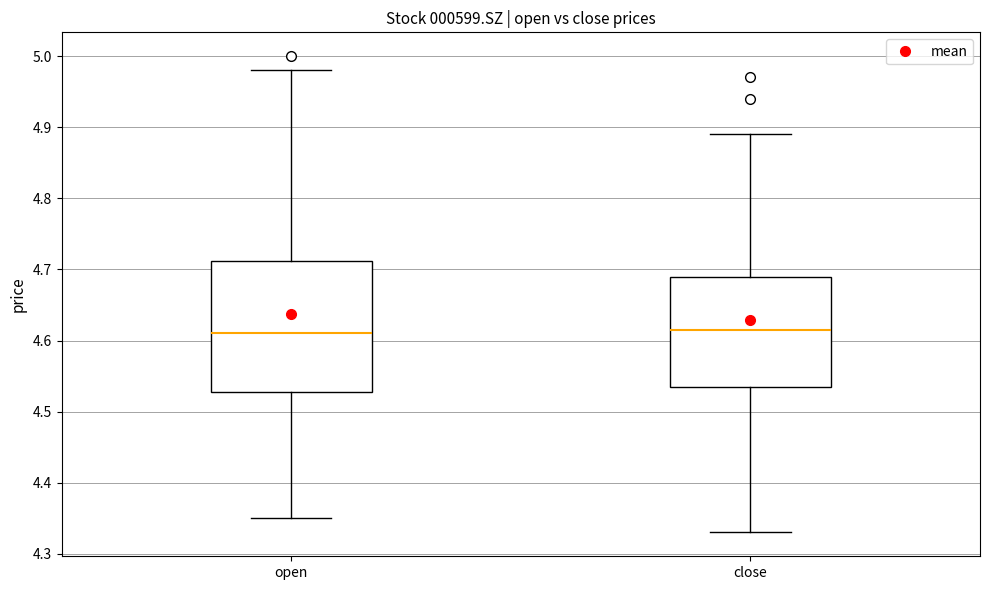

Comparing the boxes themselves (not the whiskers), which one is the tallest?

open